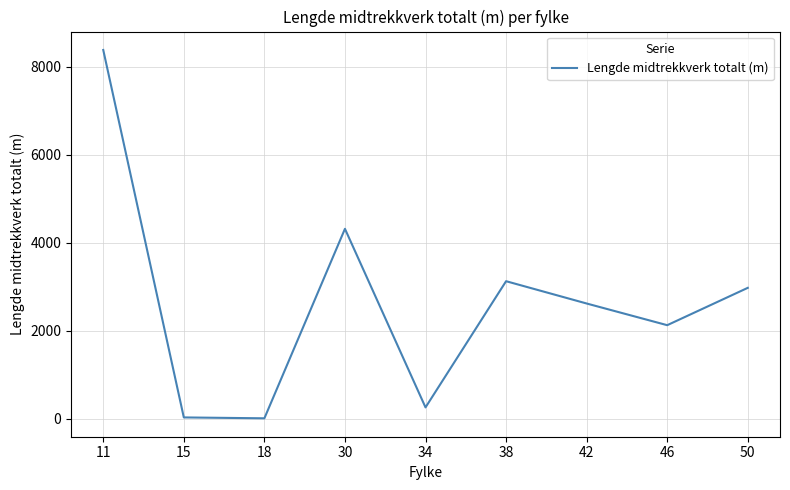

How many values are below 2620?

4